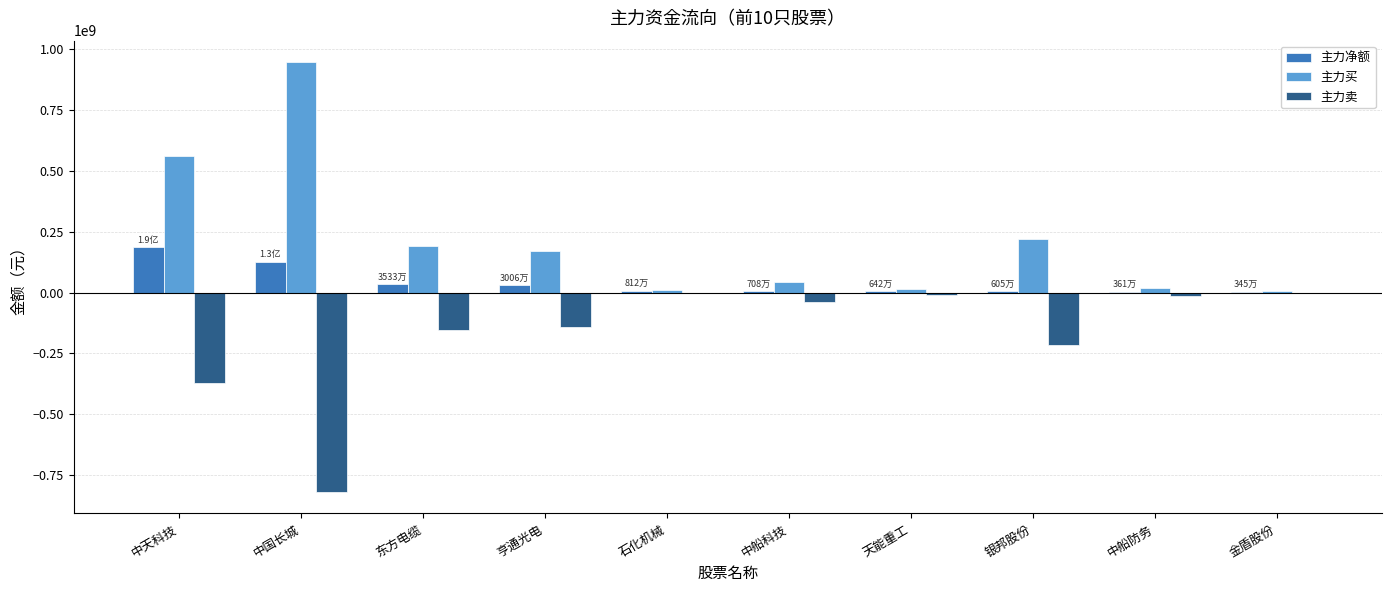

Which series has the largest total across all categories?

主力买